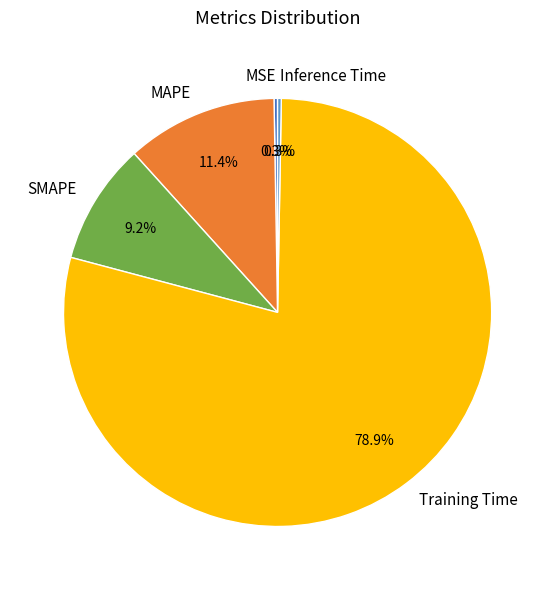

Does Training Time account for over 50% of the chart?

Yes